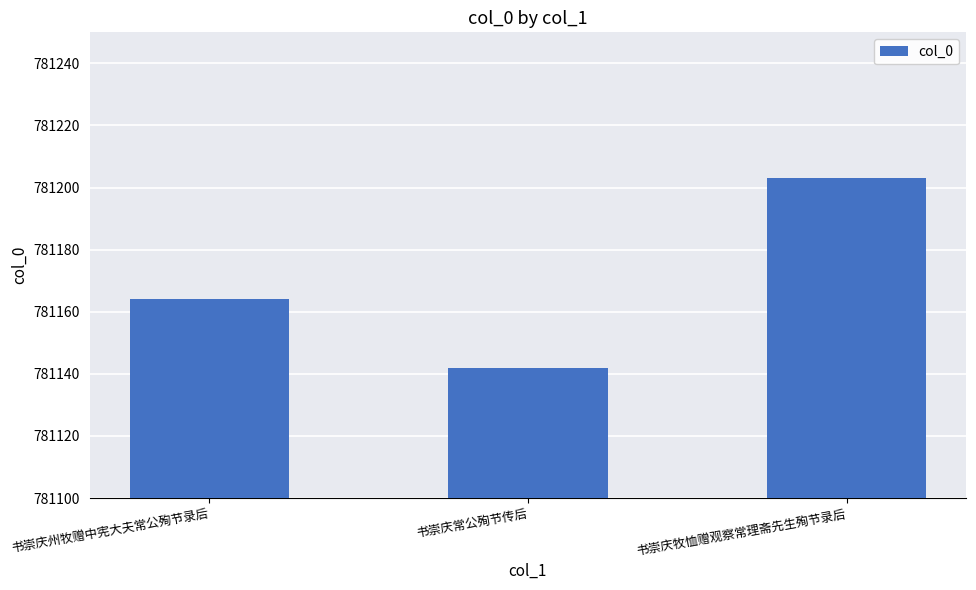

Rank the categories by value from highest to lowest.

书崇庆牧恤赠观察常理斋先生殉节录后, 书崇庆州牧赠中宪大夫常公殉节录后, 书崇庆常公殉节传后